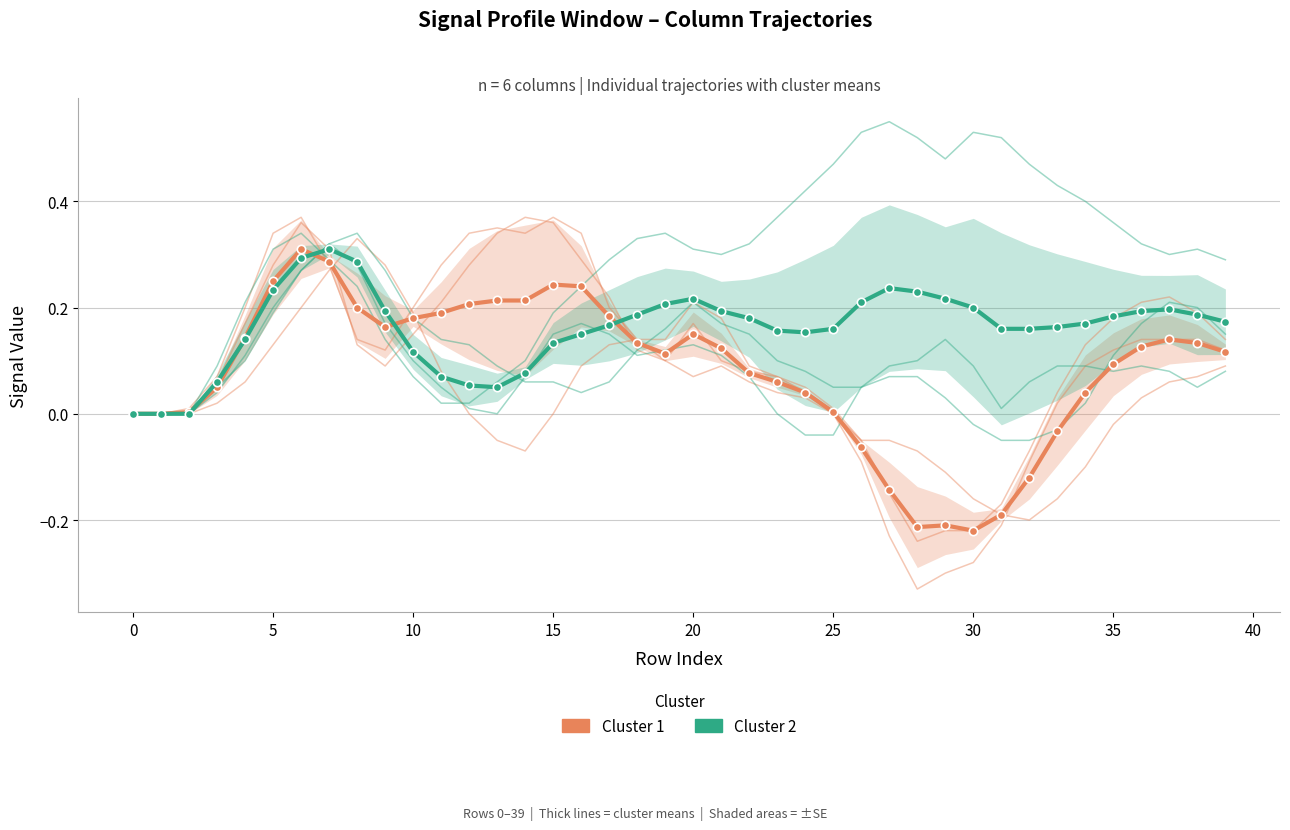

Rank the series at 19 from highest to lowest value.

Cluster 2, Cluster 1